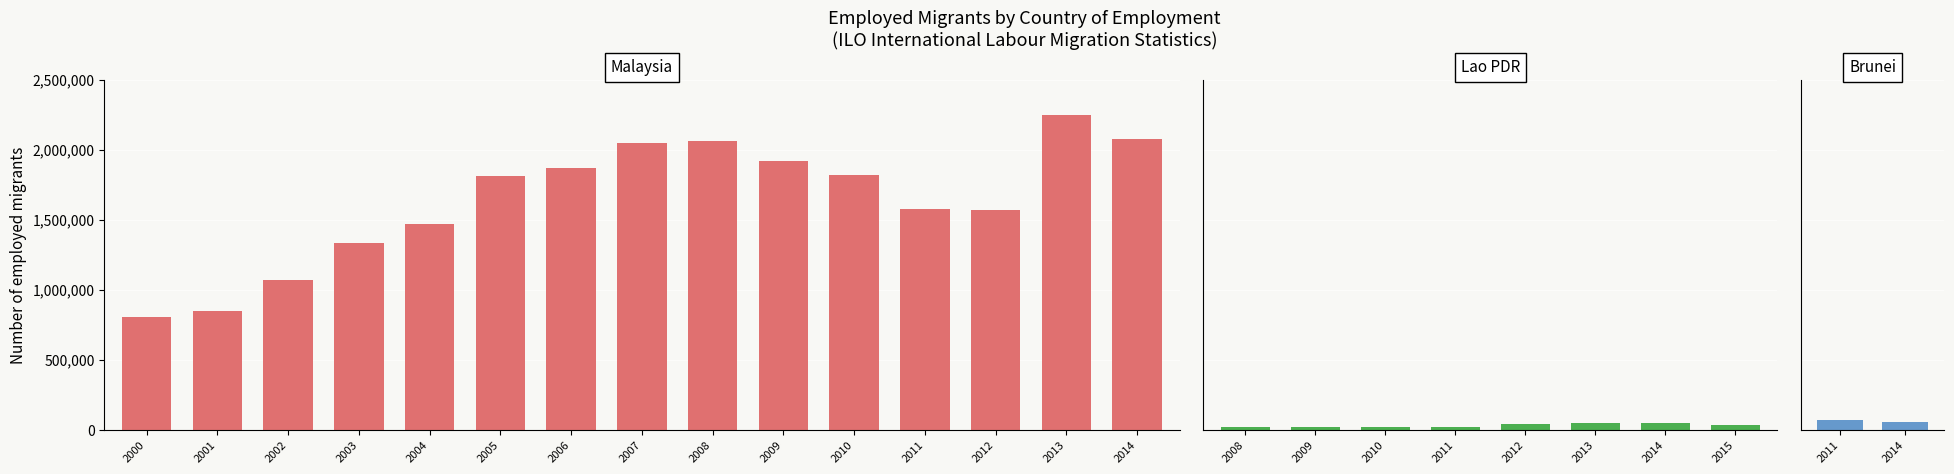

Count the number of data series in this chart.

3